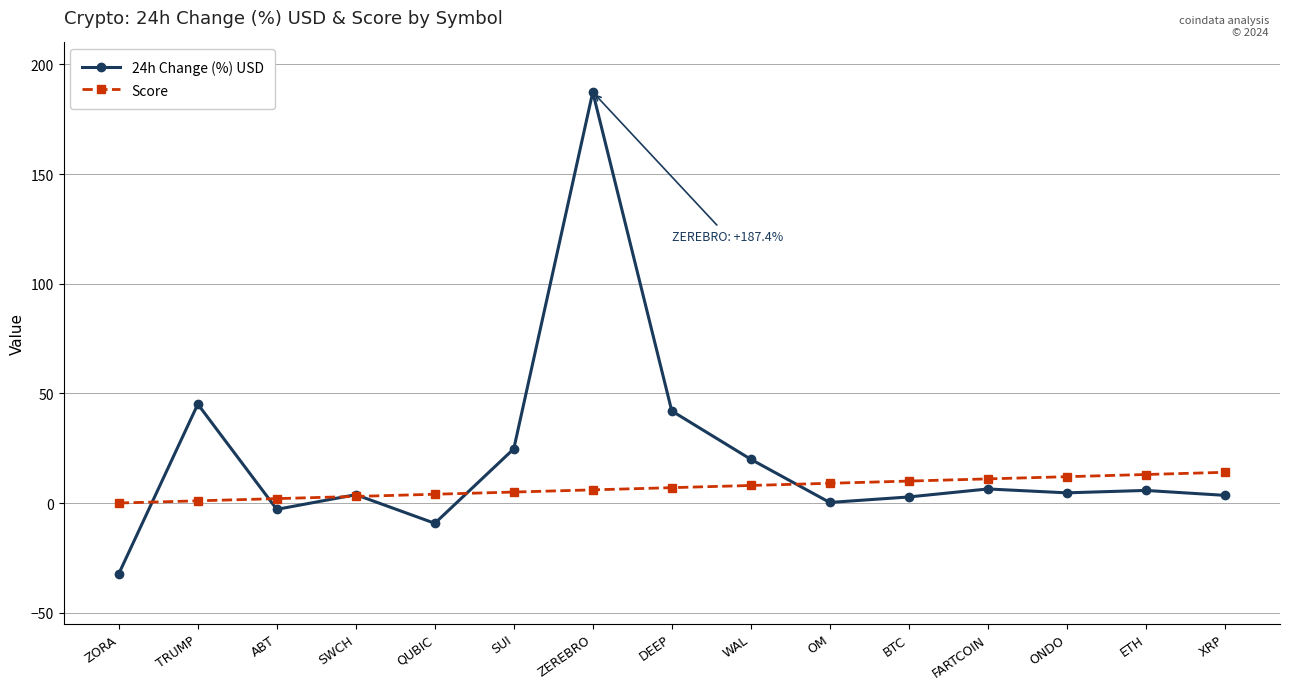

Where is 24h Change (%) USD nearest to the value 77?

TRUMP